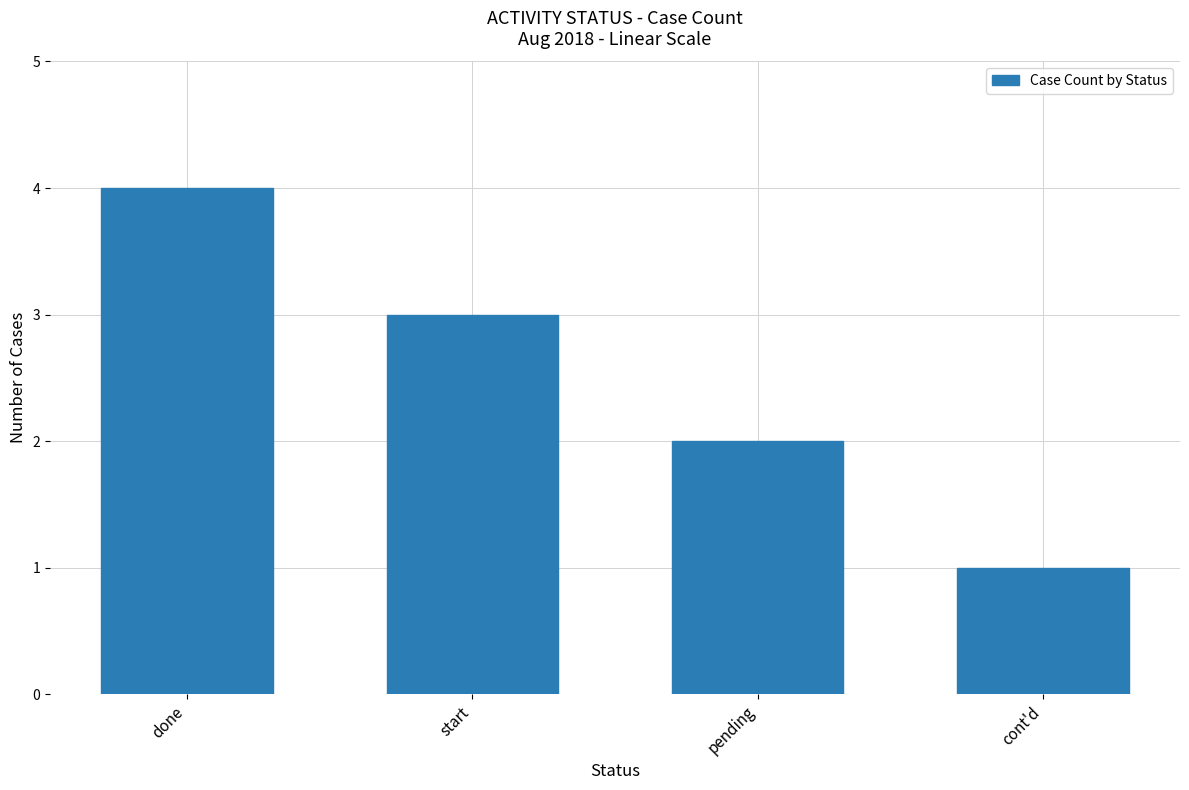

What is the difference between the maximum and second lowest values?

2